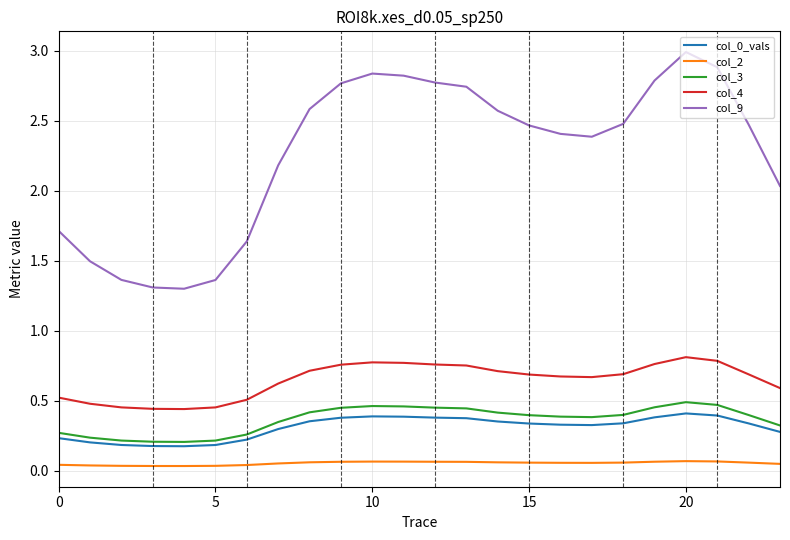

Which series has the largest total across all categories?

col_9